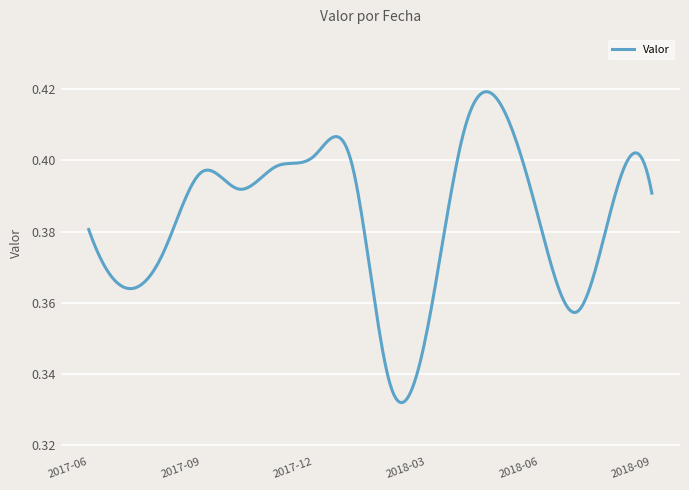

How many lines are shown in the chart?

1